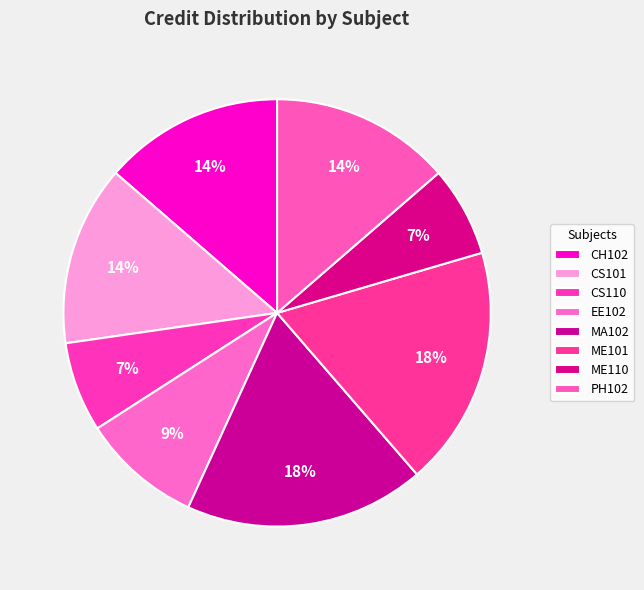

How many segments does this pie chart have?

8